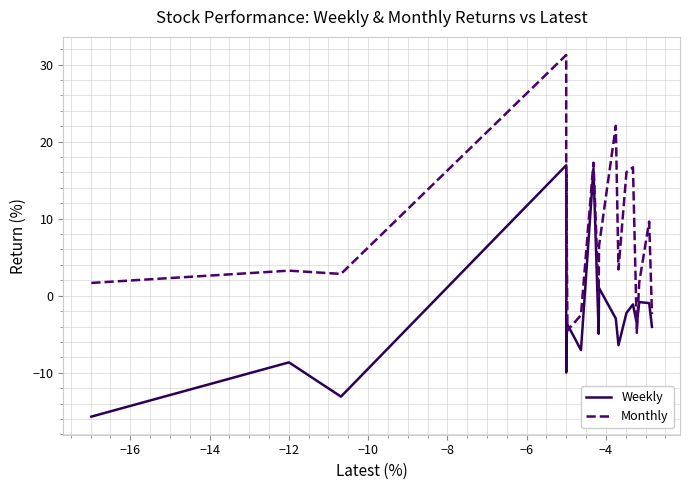

At how many categories does at least one series exceed 25?

1